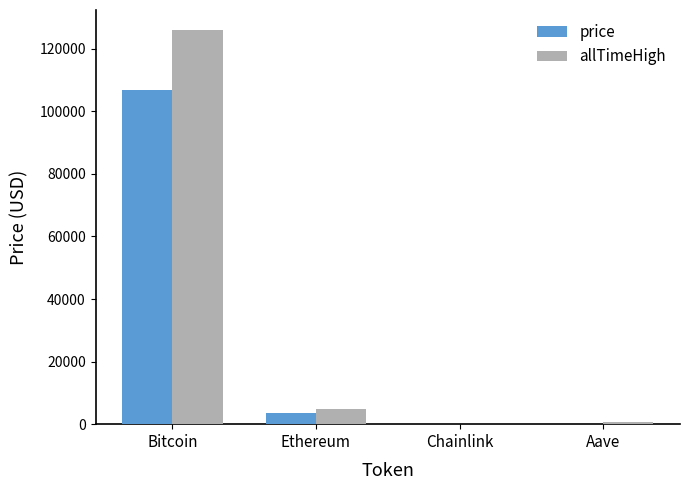

What is the maximum value shown in the chart?

126080.0